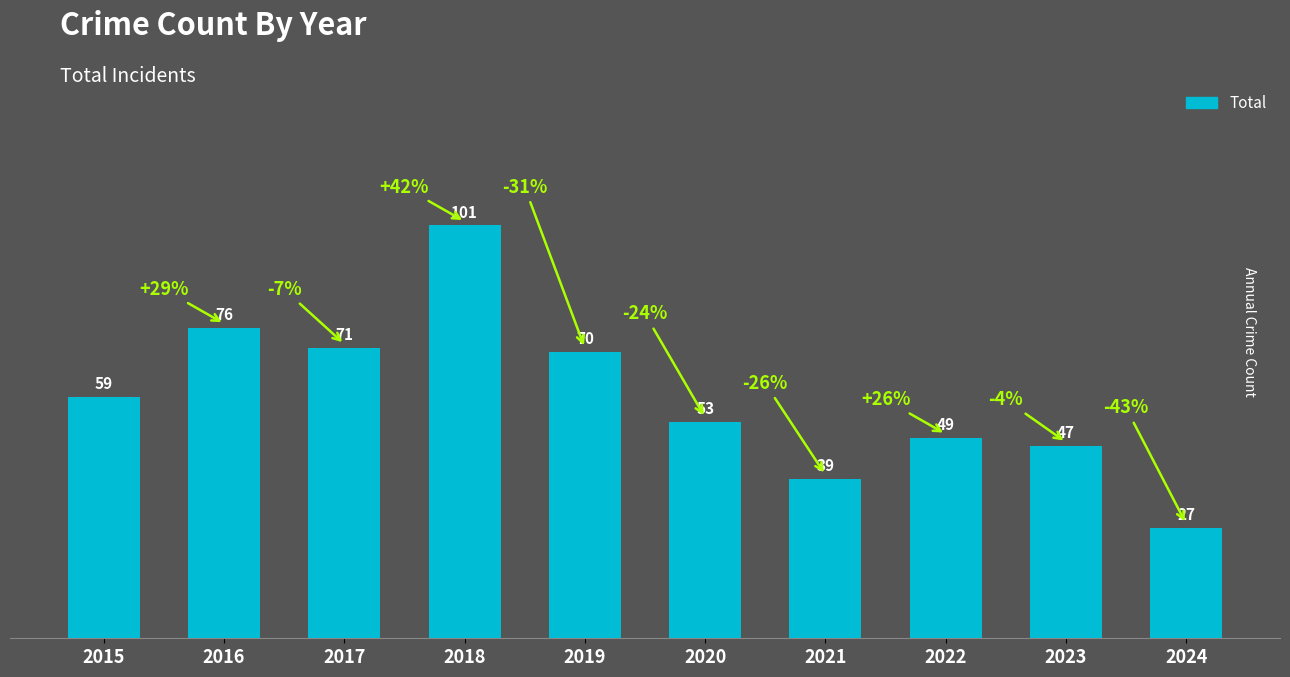

The chart shows a value of 28 at 2015. True or false?

False